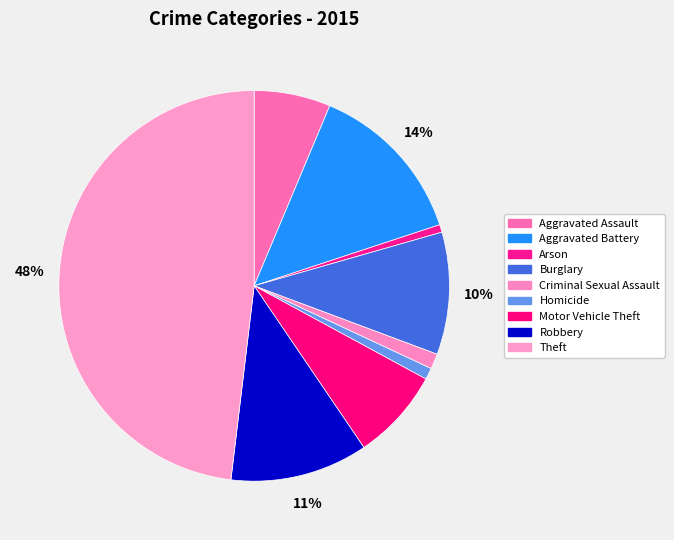

Combined, what portion of the pie is Criminal Sexual Assault and Aggravated Battery?

14.9%